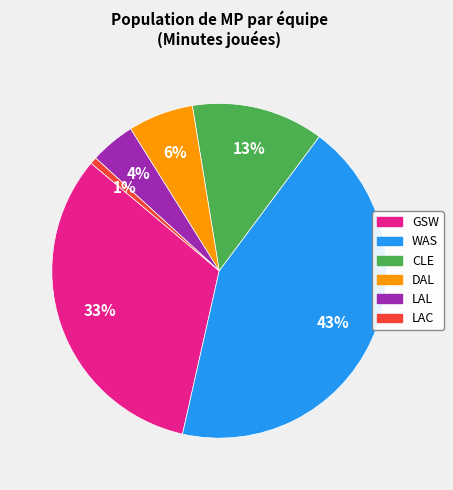

What is the largest slice in the pie chart?

WAS